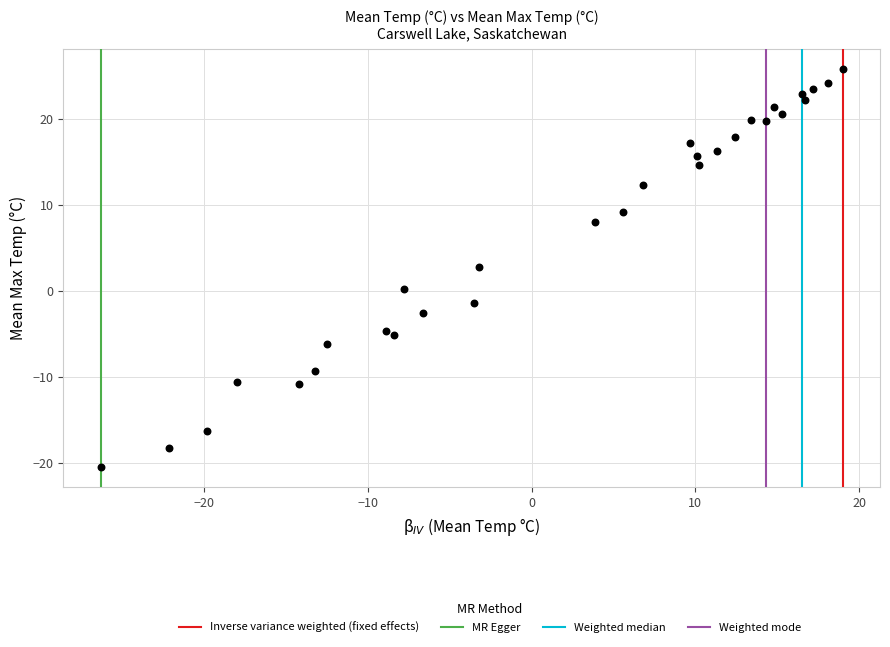

What Y value in the scatter plot is closest to 2?

2.8